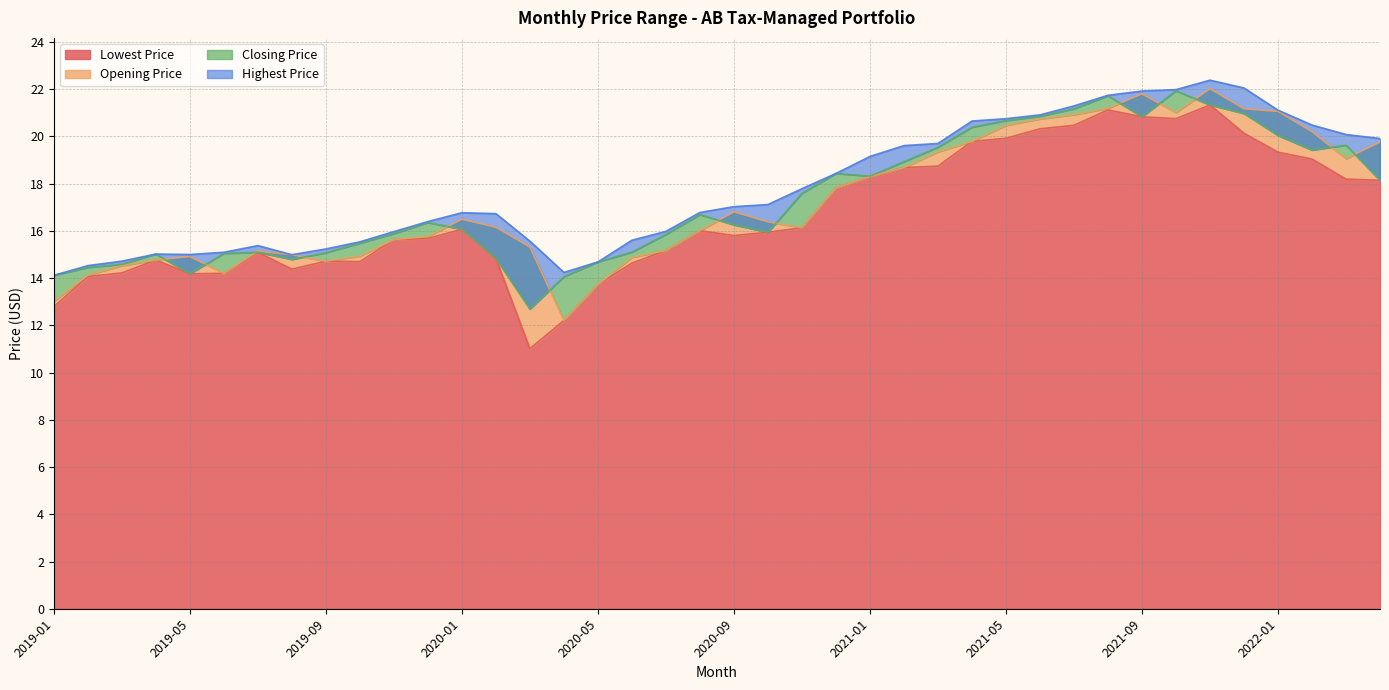

Where is the first local maximum for Lowest Price?

2019-04